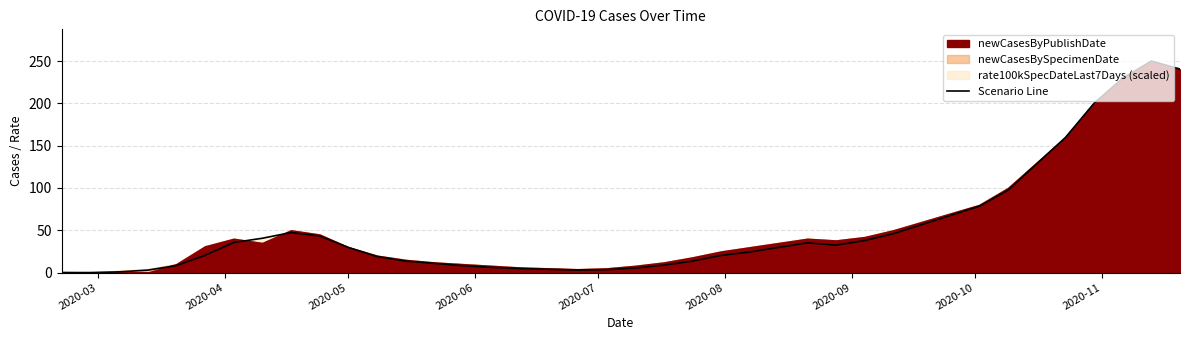

How many data points are above 29?

20